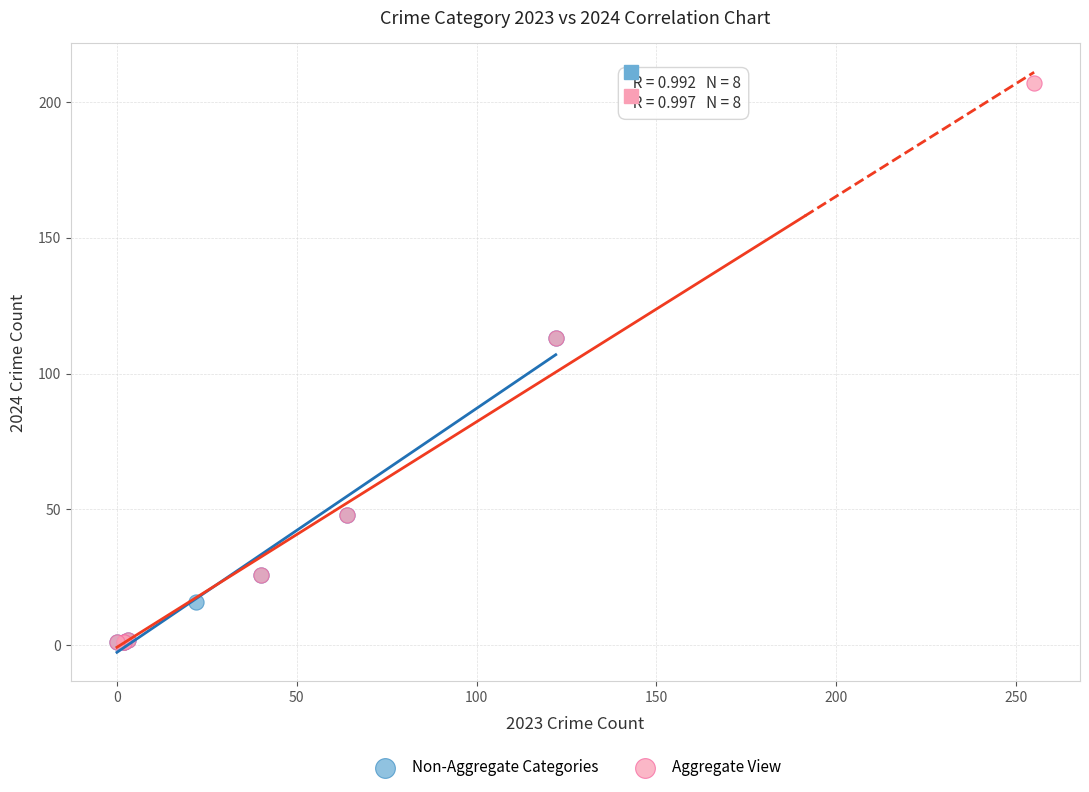

Which series contains the highest Y value?

Aggregate View